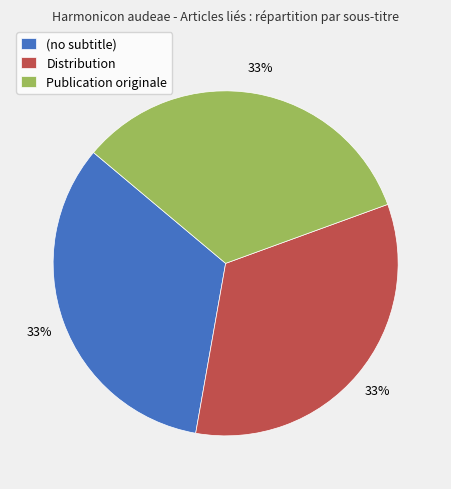

To the nearest percent, what is the difference between the (no subtitle) and Publication originale slice percentages?

0%